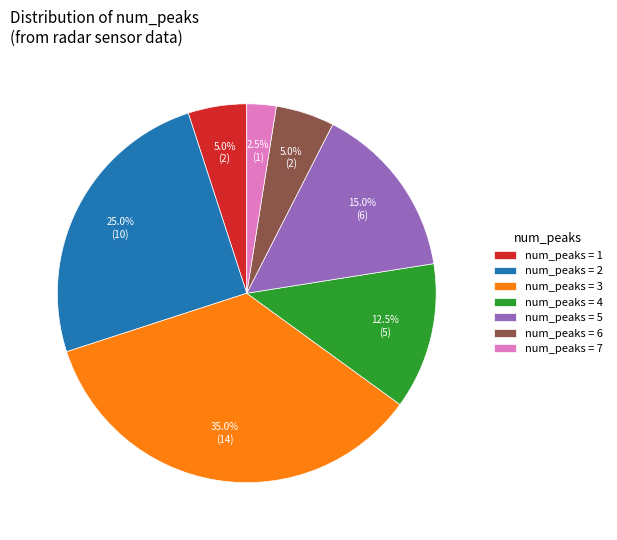

Between num_peaks = 1 and num_peaks = 5, which is larger?

num_peaks = 5